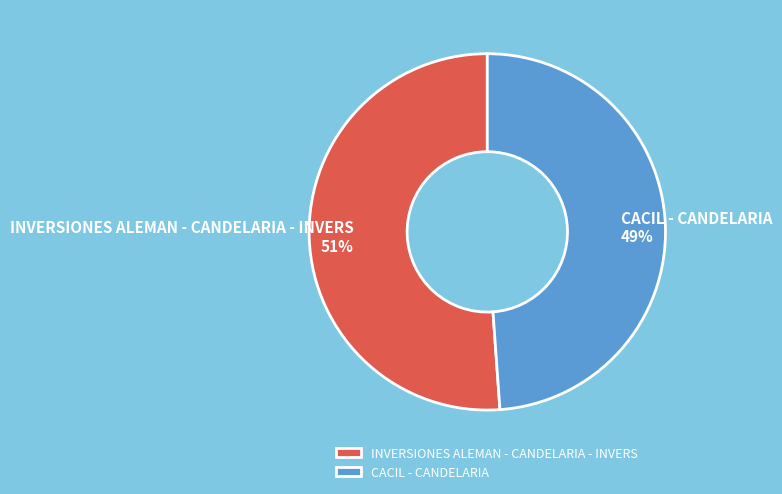

What is the smallest slice in the pie chart?

CACIL - CANDELARIA